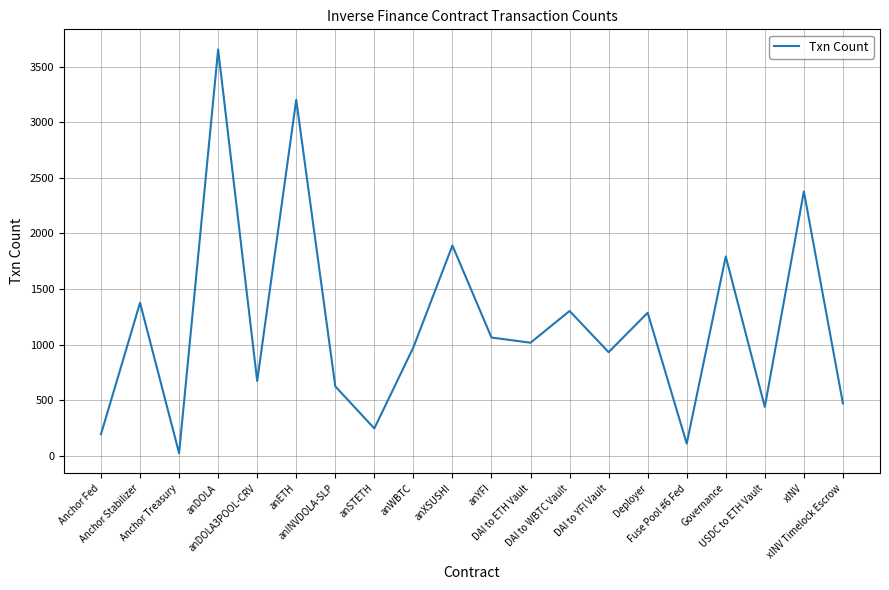

Where is the data nearest to the value 1839?

Governance